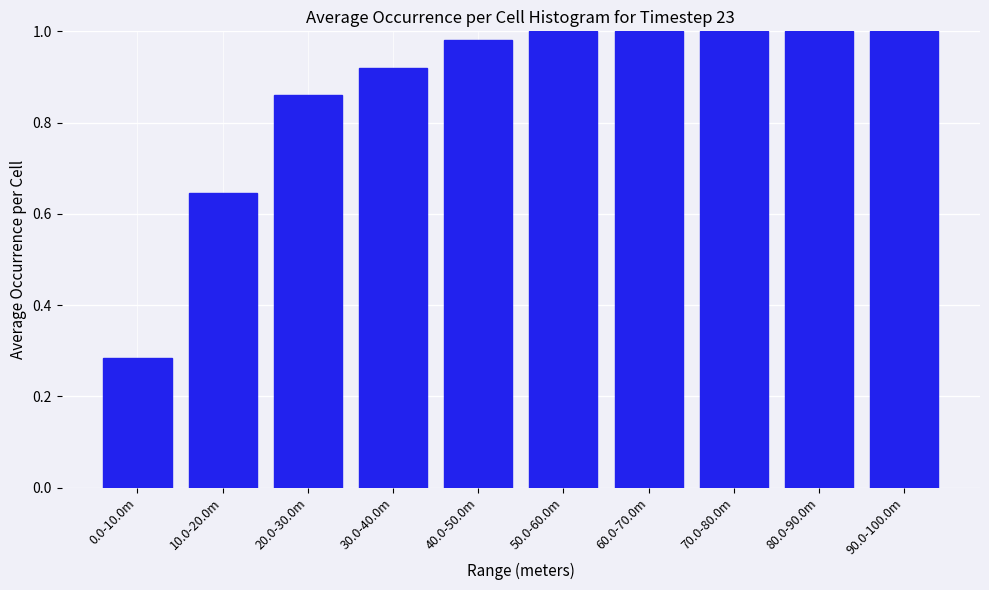

At which label is the value closest to 0?

0.0-10.0m